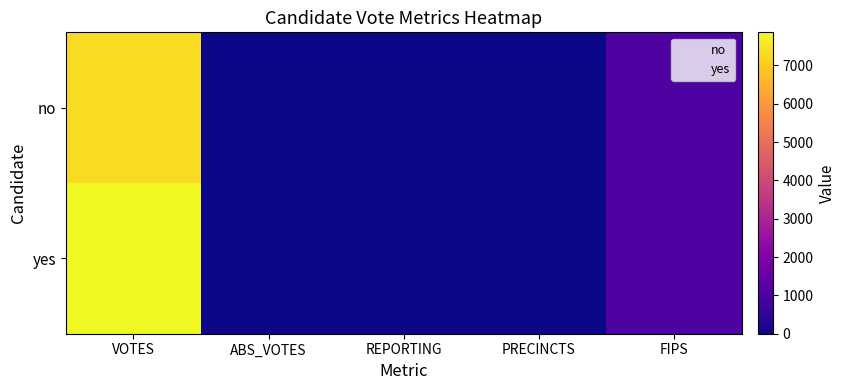

Rank the series by their maximum value, from lowest to highest.

no, yes